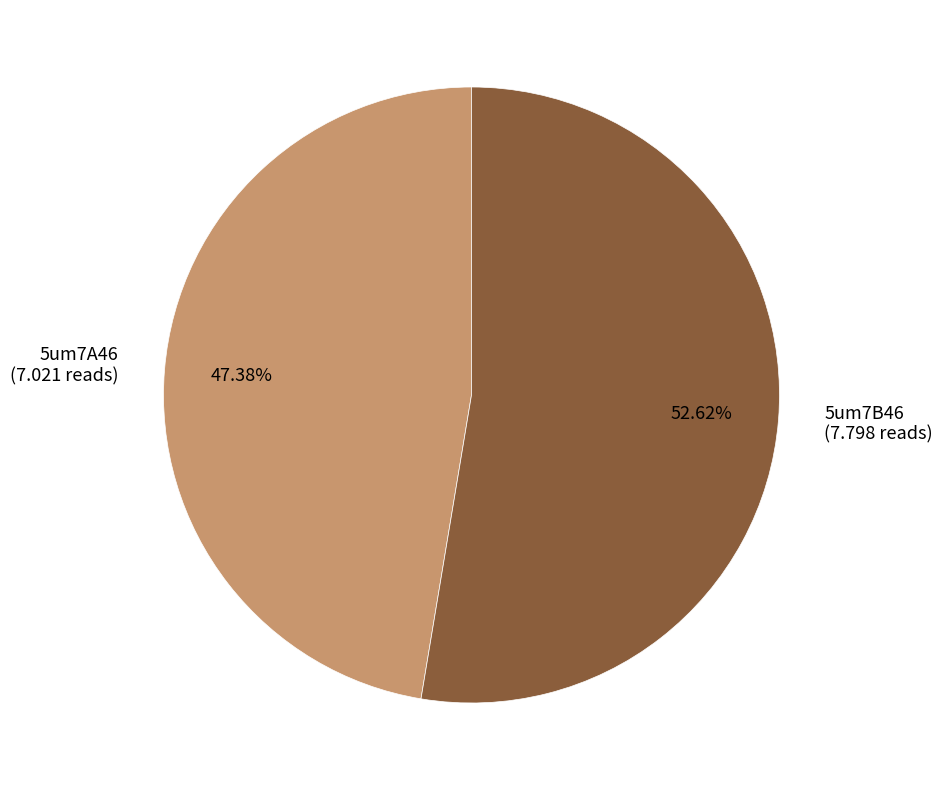

Which has a higher value, 5um7B46 or 5um7A46?

5um7B46